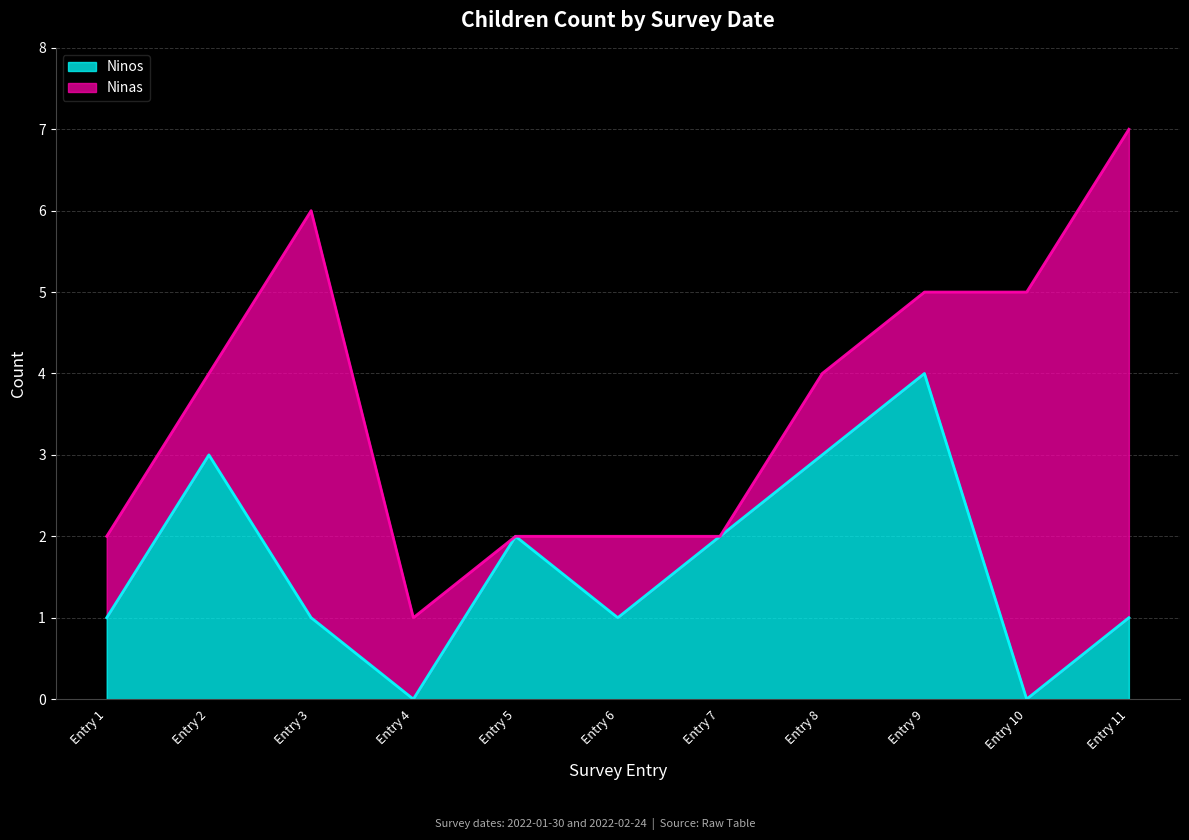

Is it true that Ninos equals 3 at Entry 7?

False